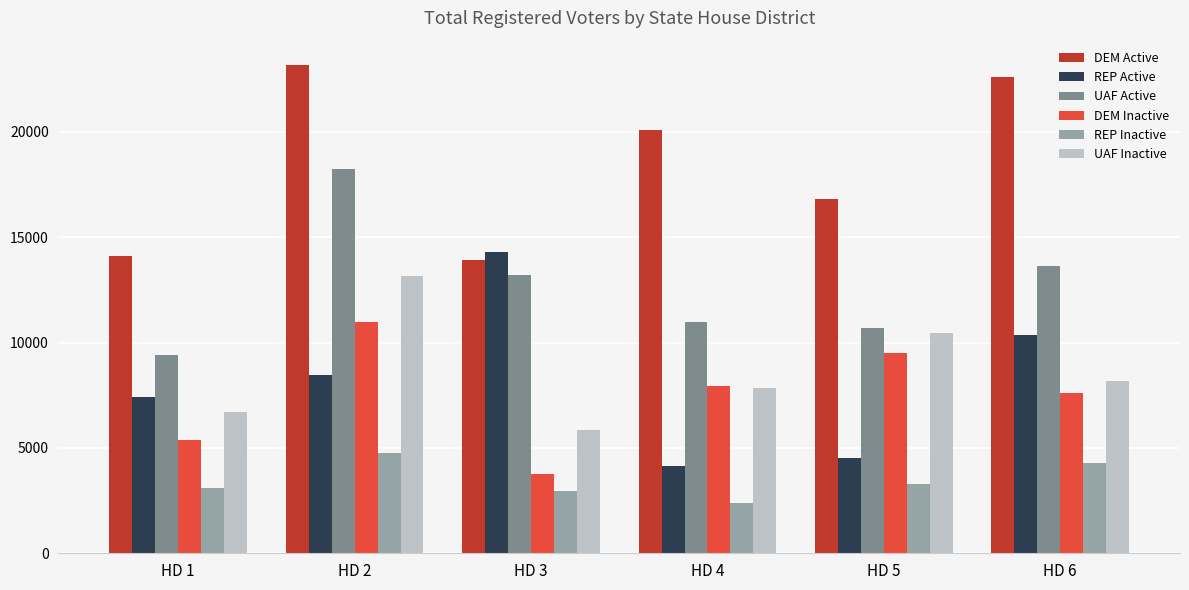

What is the lowest value of the REP Active series?

4163